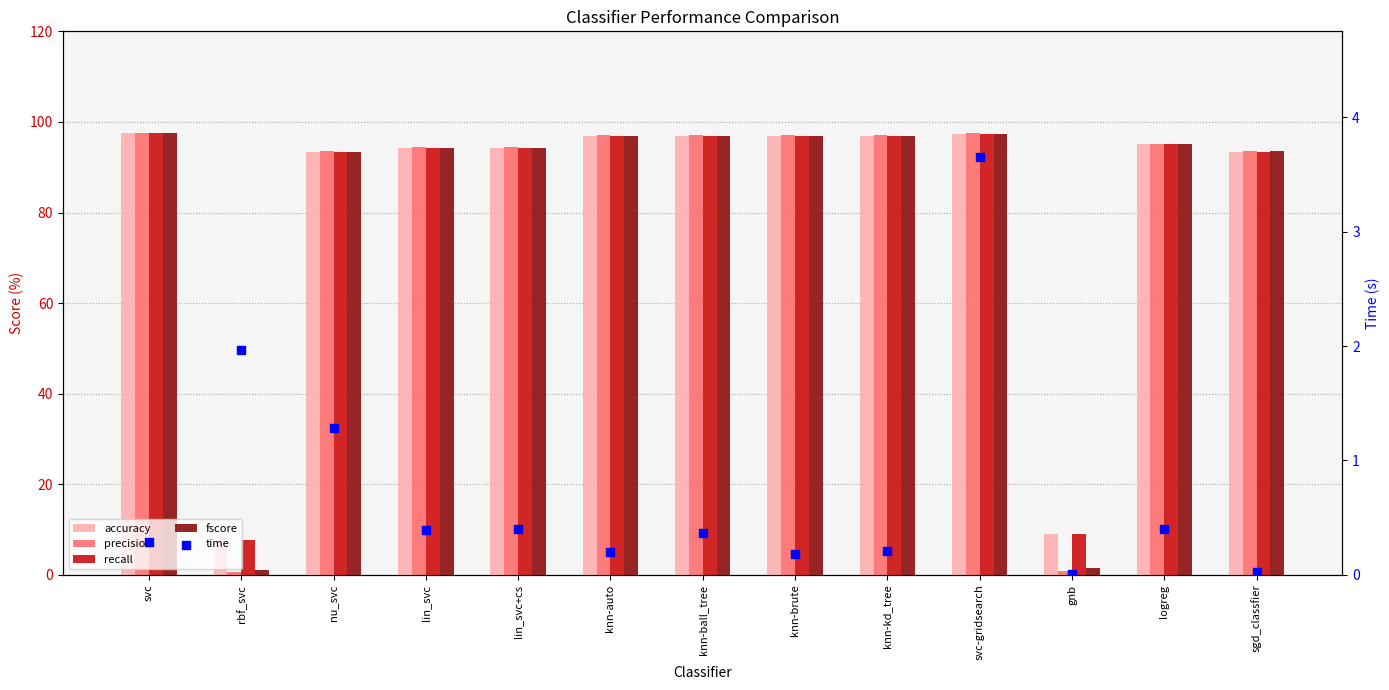

Which series contains the highest Y value?

precision